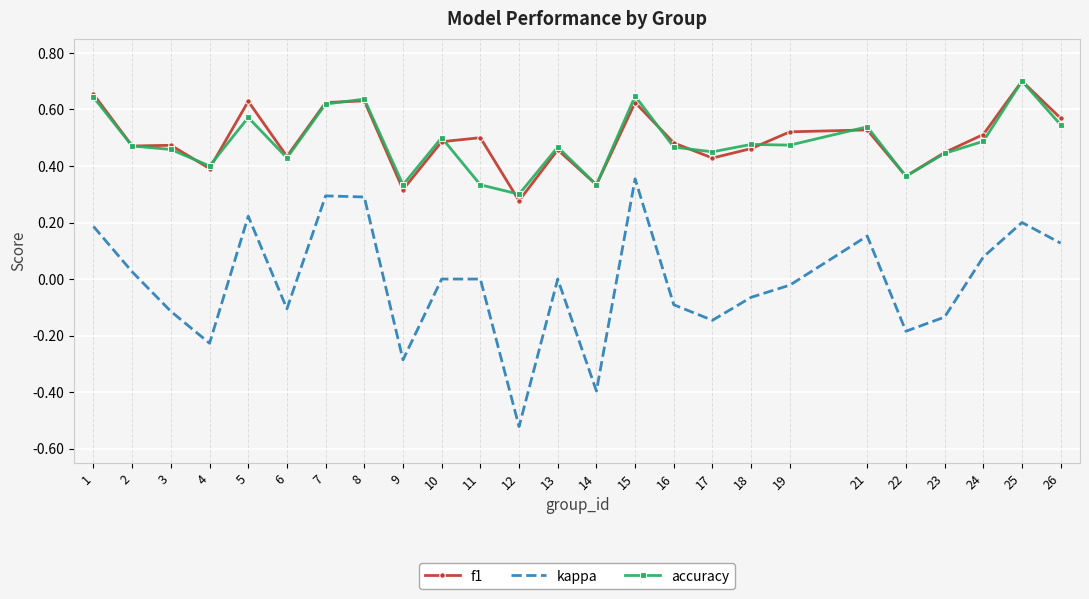

True or false: kappa and accuracy cross at least once.

False